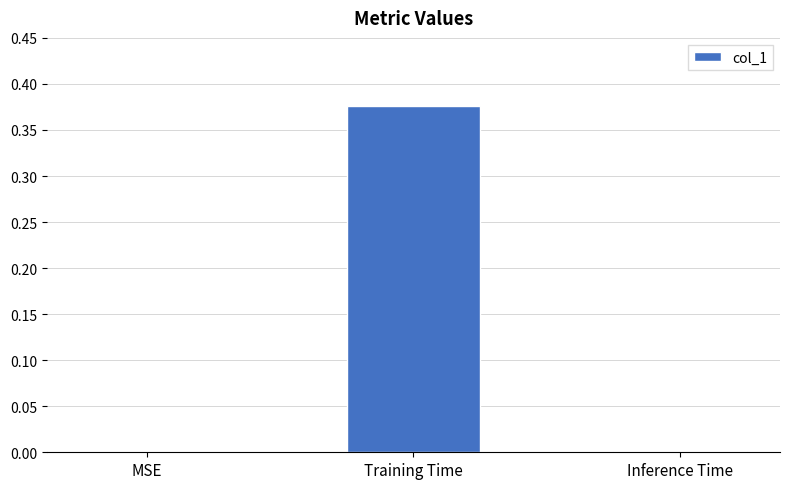

The value at MSE is 0.0. True or false?

True